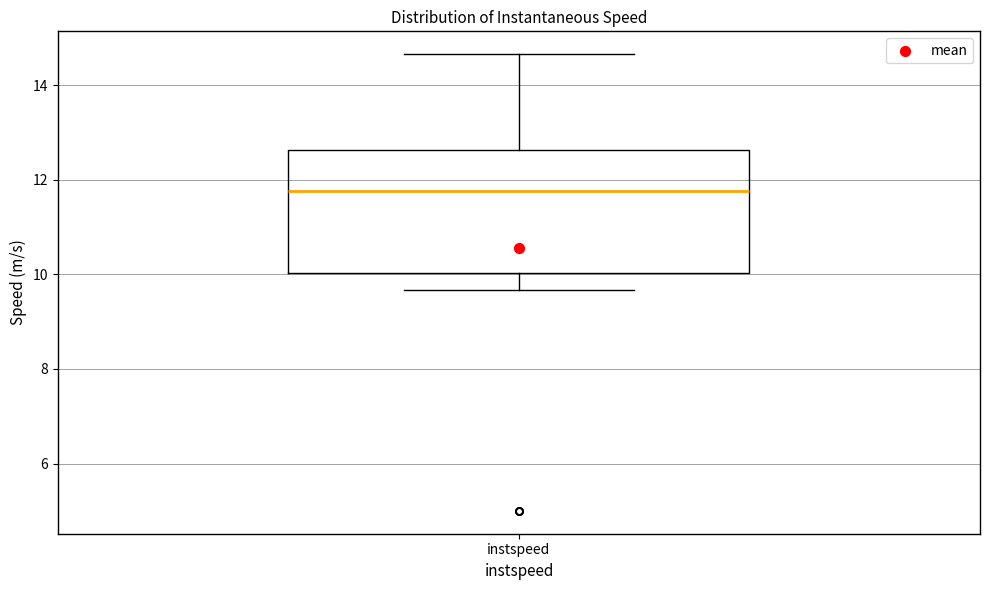

Transcribe this box plot: give where the median line is, the range the box spans, and where the two whiskers end, as read against the y-axis. The values are not printed on the chart, so give them approximately, as read against the axis.

median 11.8, box 10.0 to 12.6, whiskers 9.6 to 14.6